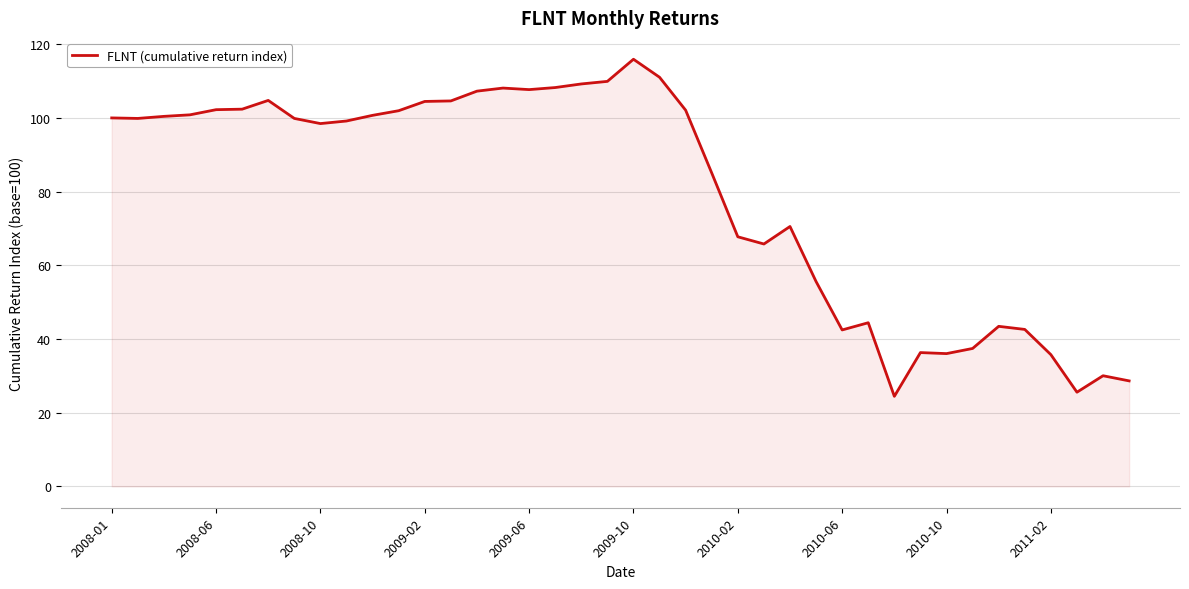

What is the difference between the maximum and minimum values?

91.5